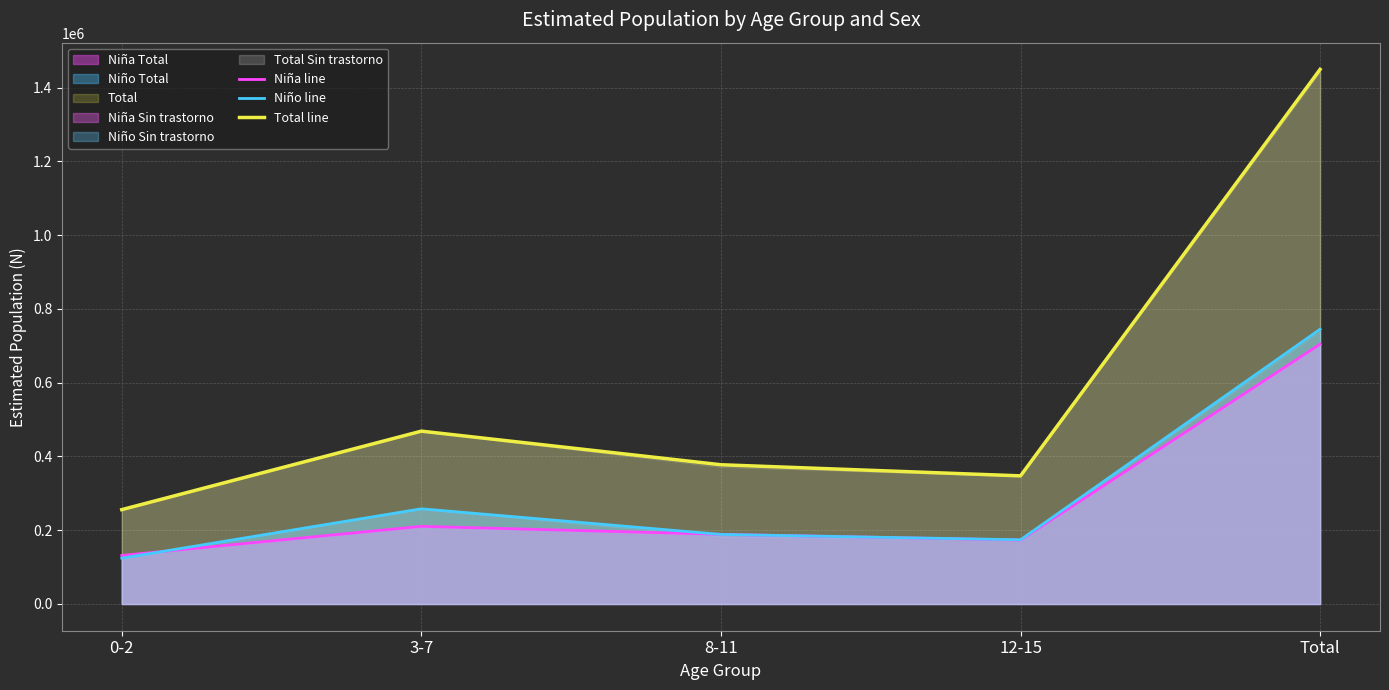

Reading left to right, transcribe all the data shown in this chart.

Niña line: 0-2=131654	3-7=210517	8-11=188899	12-15=173301	Total=704371
Niño line: 0-2=124164	3-7=258061	8-11=188572	12-15=174048	Total=744844
Total line: 0-2=255818	3-7=468578	8-11=377471	12-15=347348	Total=1449215